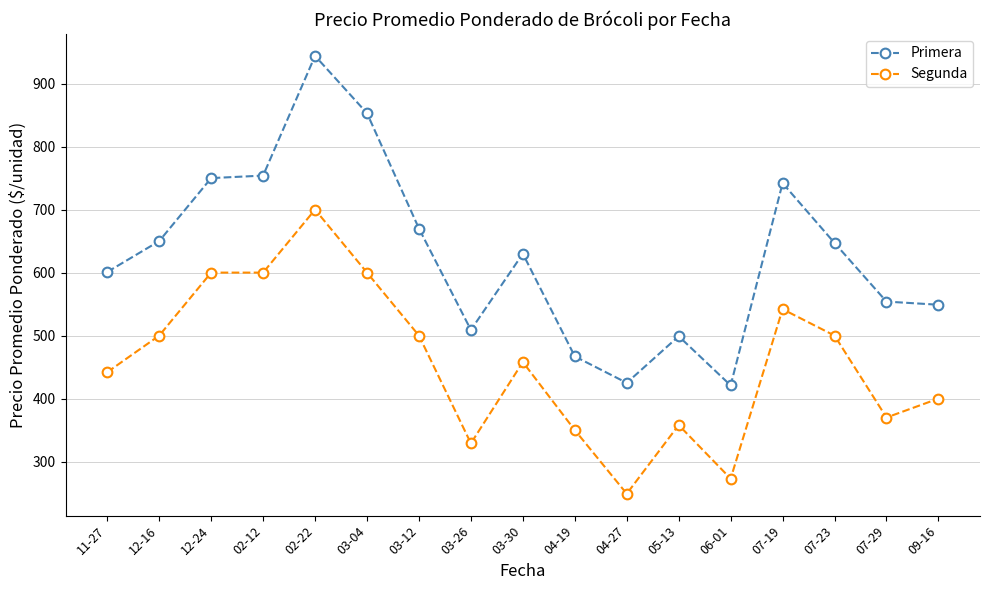

At 07-23, list the series in order from smallest to largest.

Segunda, Primera